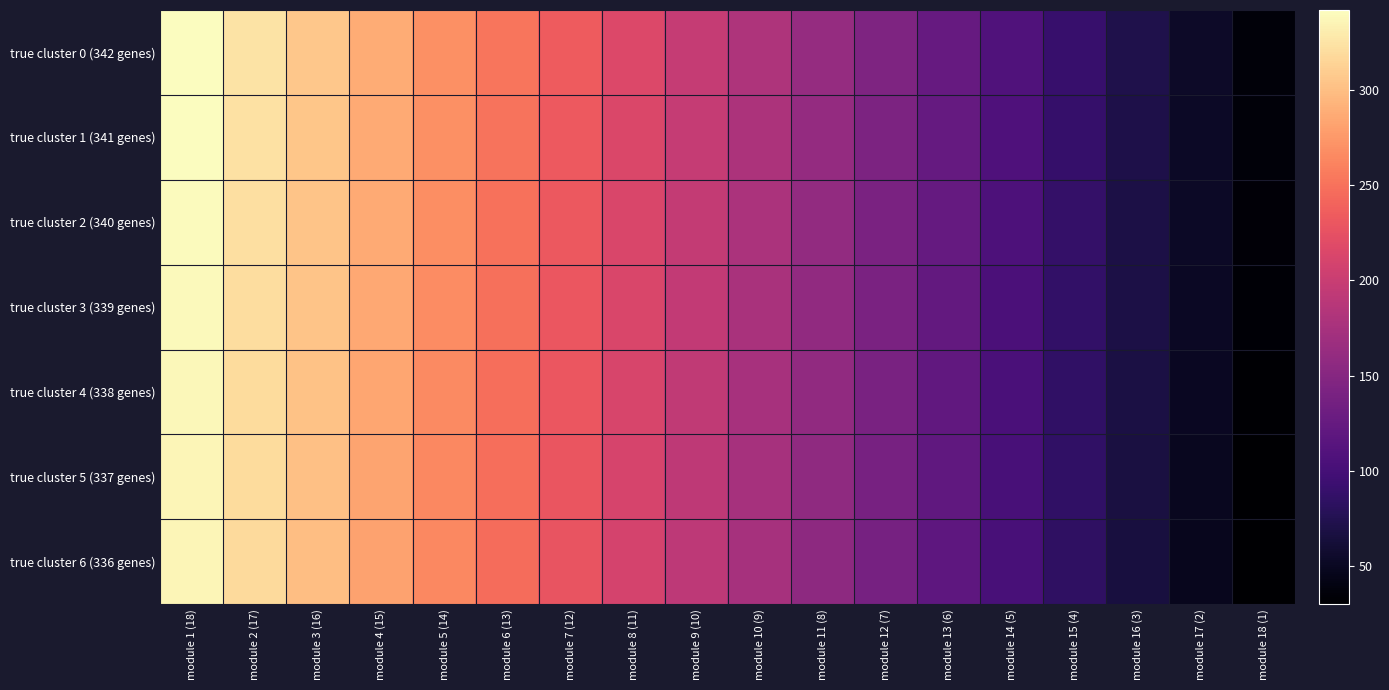

At which category is the sum across all series the highest?

module 1 (18)